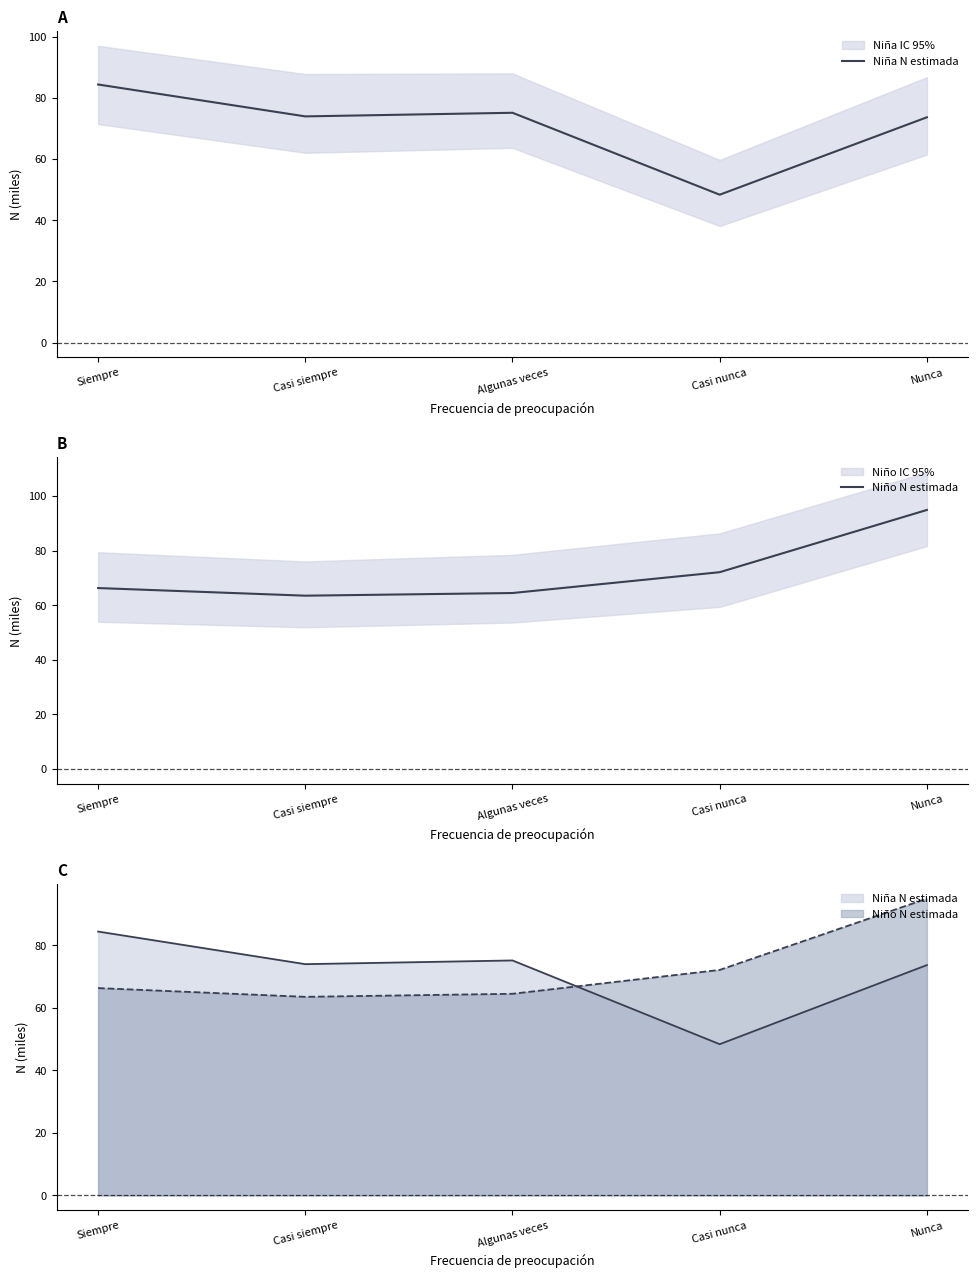

What is the difference between the maximum and minimum values in the Niño N estimada series?

31.4